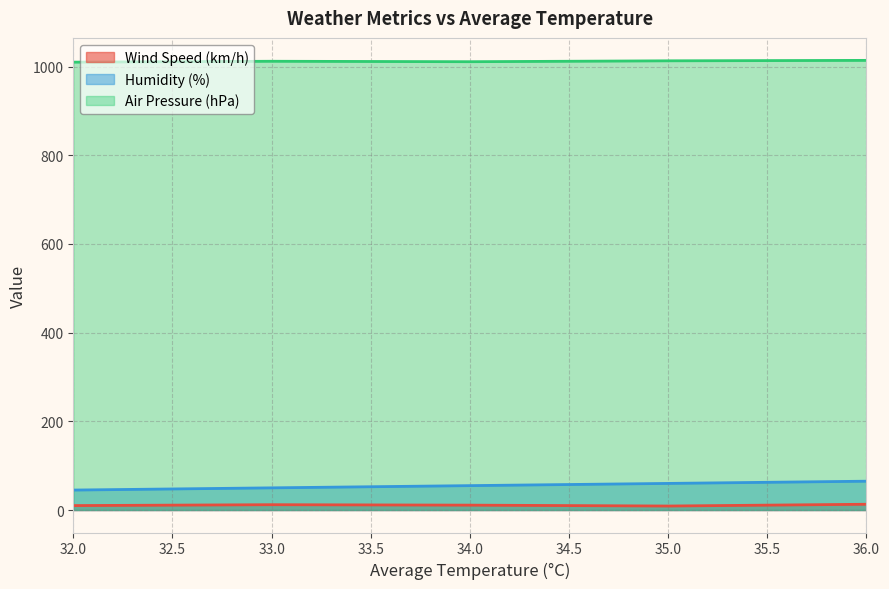

Reading right to left, extract all data points from this chart.

Wind Speed (km/h): 13	9	11	12	10
Humidity (%): 65	60	55	50	45
Air Pressure (hPa): 1014	1013	1011	1012	1010